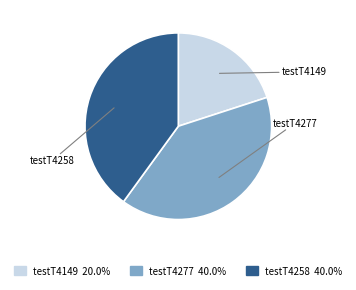

Does testT4277 account for over 50% of the chart?

No